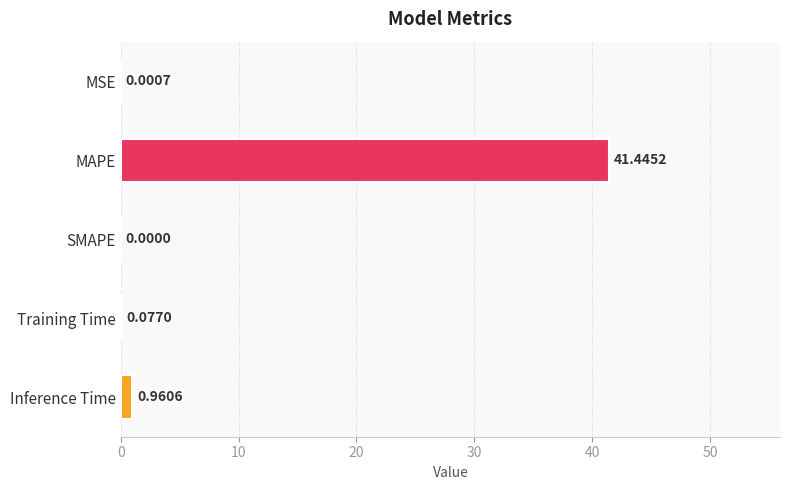

Which has a higher value, Inference Time or MSE?

Inference Time